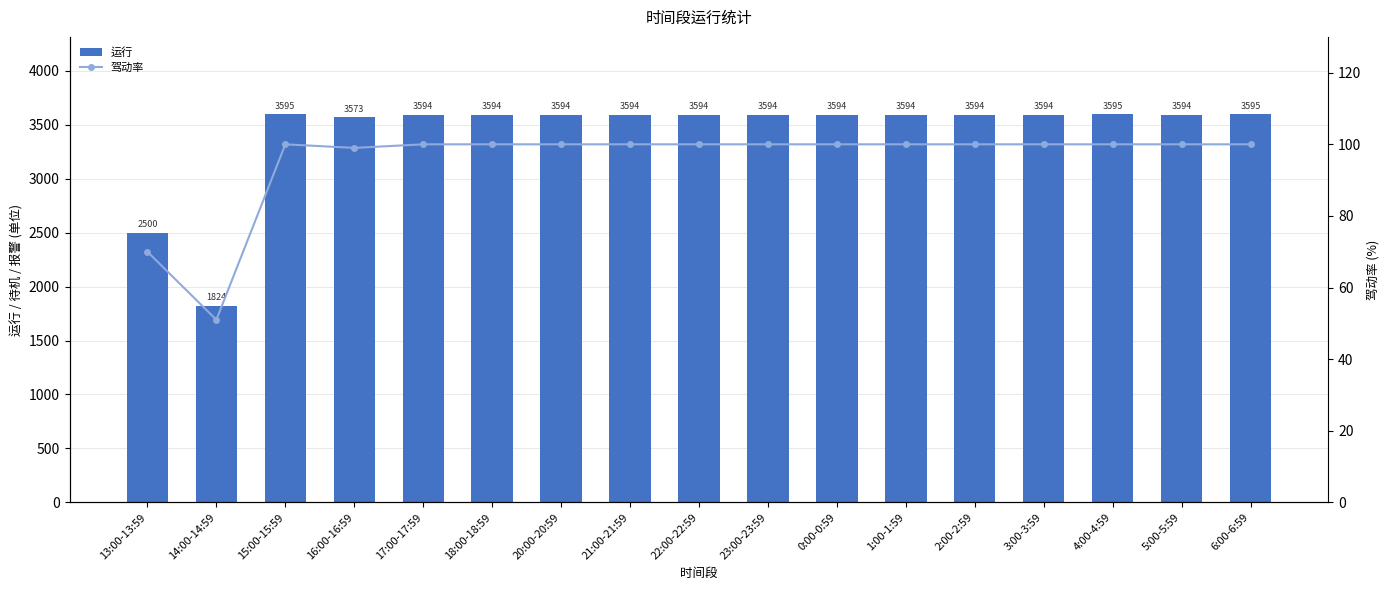

Is it true that 驾动率 equals 100 at 2:00-2:59?

True